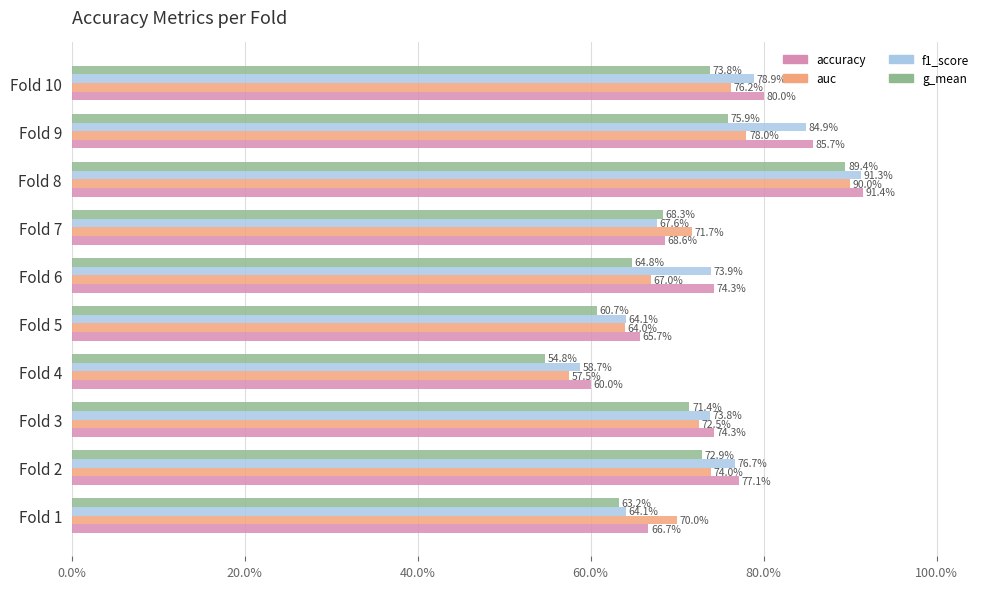

What is the smallest value displayed?

0.5